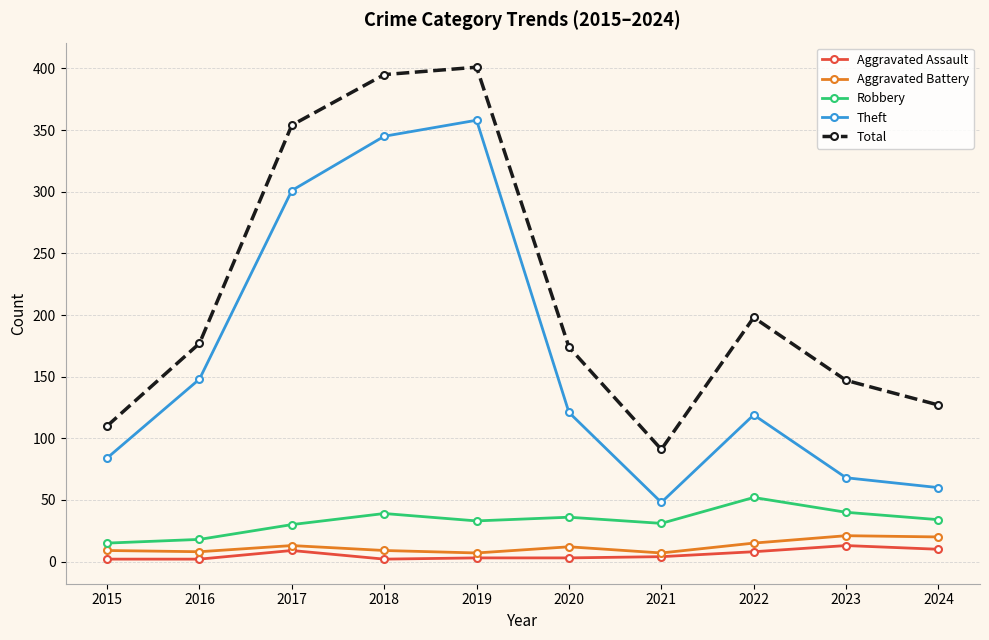

Which series changed the most between 2022 and 2024?

Total